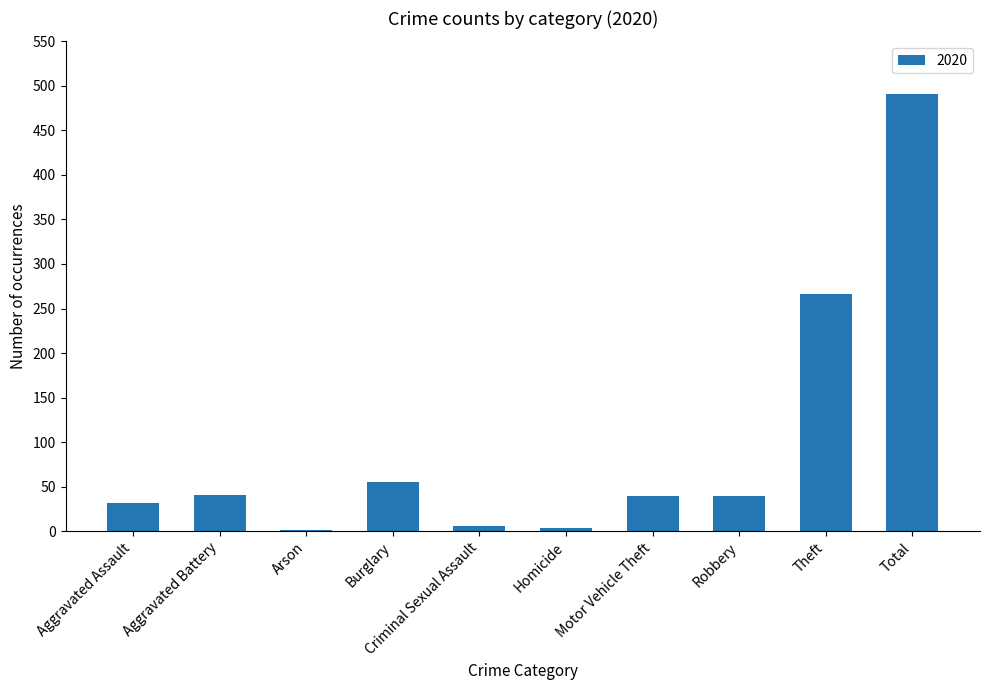

Are the bars horizontal?

No